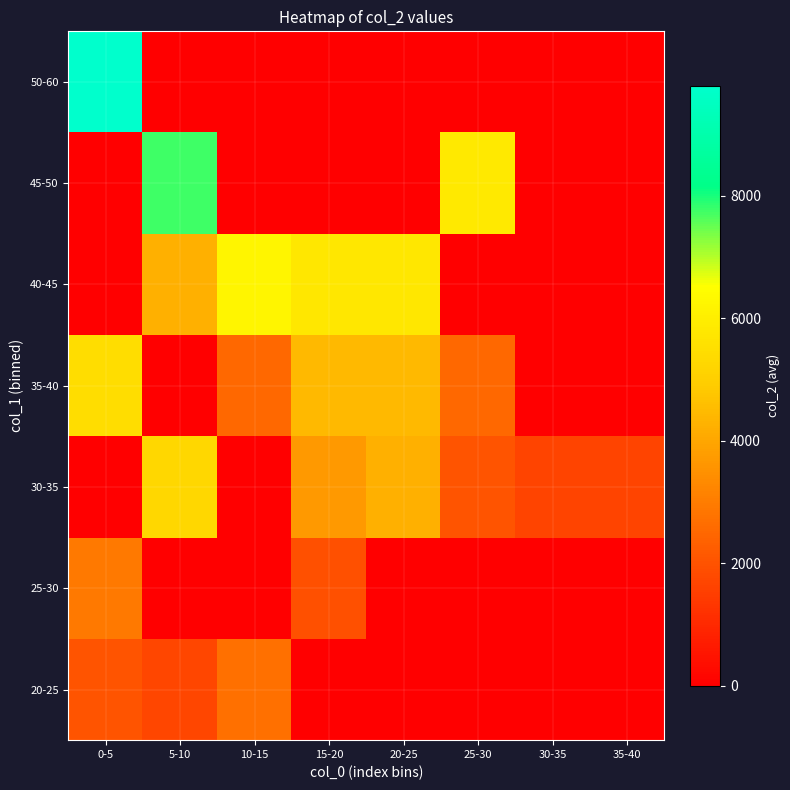

Reading left to right, transcribe all the data shown in this chart.

20-25: 0-5=2064.0	5-10=1691.0	10-15=2709.0	15-20=0.0	20-25=0.0	25-30=0.0	30-35=0.0	35-40=0.0
25-30: 0-5=2925.5	5-10=0.0	10-15=0.0	15-20=1917.0	20-25=0.0	25-30=0.0	30-35=0.0	35-40=0.0
30-35: 0-5=0.0	5-10=5258.0	10-15=0.0	15-20=3681.0	20-25=4209.5	25-30=2052.3	30-35=1680.0	35-40=1680.0
35-40: 0-5=5450.0	5-10=0.0	10-15=2494.0	15-20=4447.0	20-25=4458.5	25-30=2524.0	30-35=0.0	35-40=0.0
40-45: 0-5=0.0	5-10=4220.5	10-15=6205.0	15-20=5767.0	20-25=5750.0	25-30=0.0	30-35=0.0	35-40=0.0
45-50: 0-5=0.0	5-10=7750.0	10-15=0.0	15-20=0.0	20-25=0.0	25-30=5837.0	30-35=0.0	35-40=0.0
50-60: 0-5=9793.0	5-10=0.0	10-15=0.0	15-20=0.0	20-25=0.0	25-30=0.0	30-35=0.0	35-40=0.0